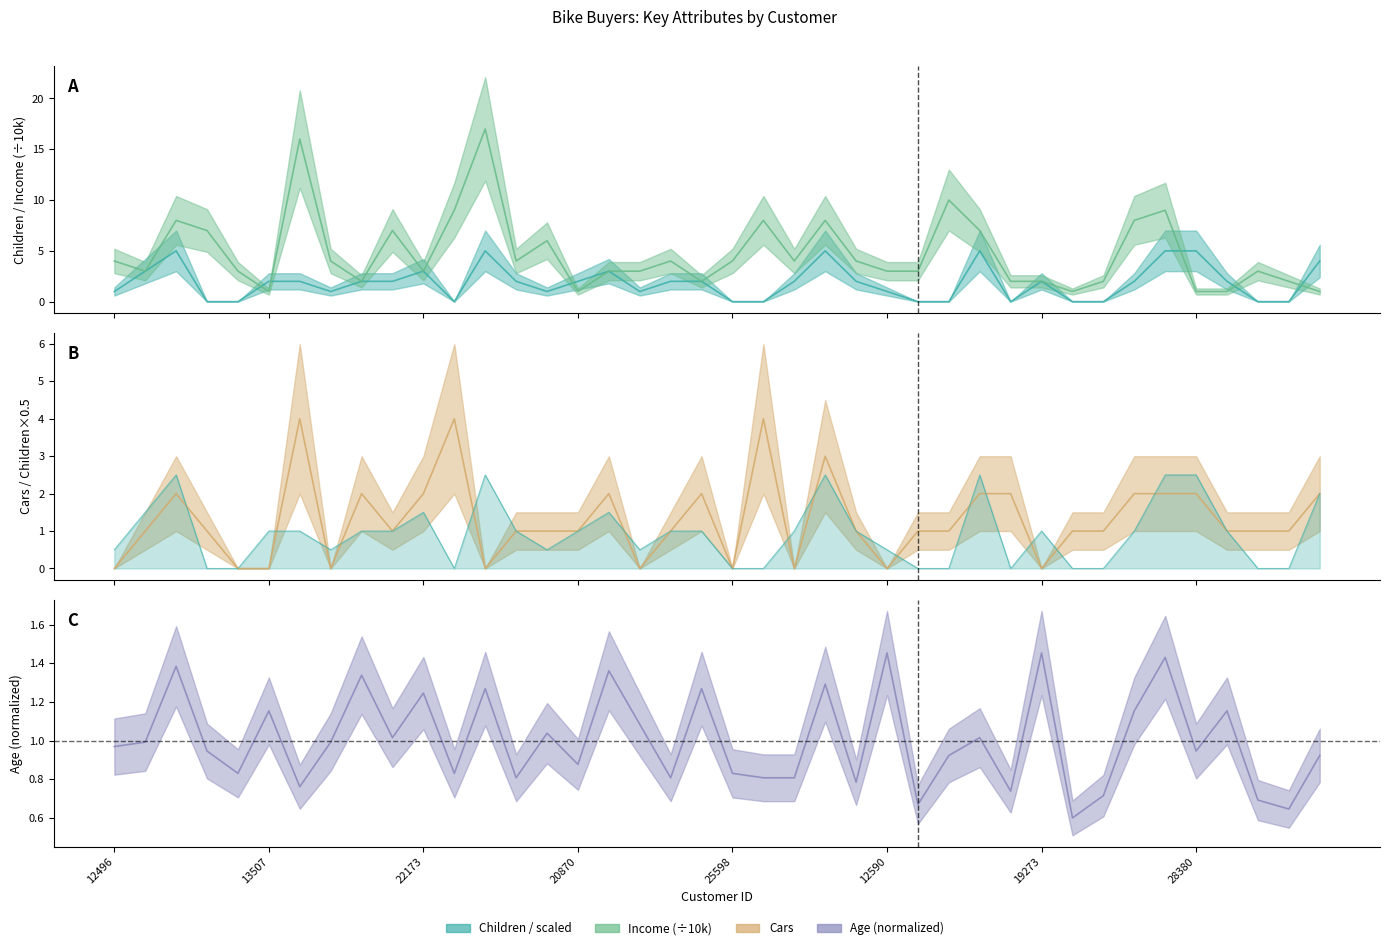

At which category does the chart reach its peak across all series?

11434